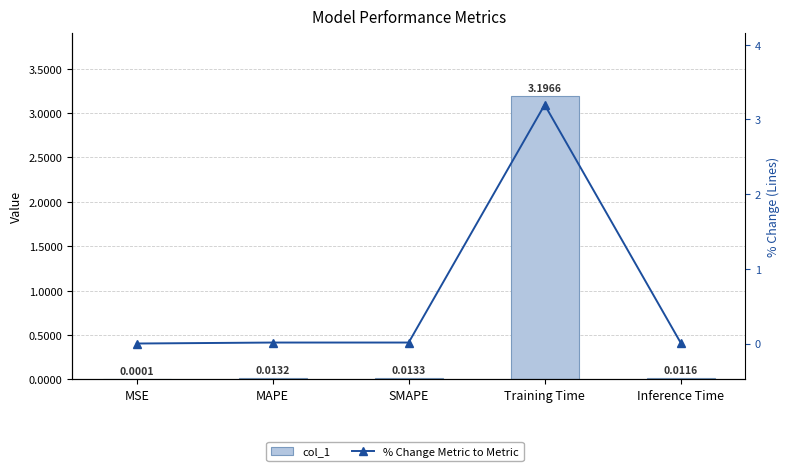

Which series changed the most between MAPE and SMAPE?

col_1